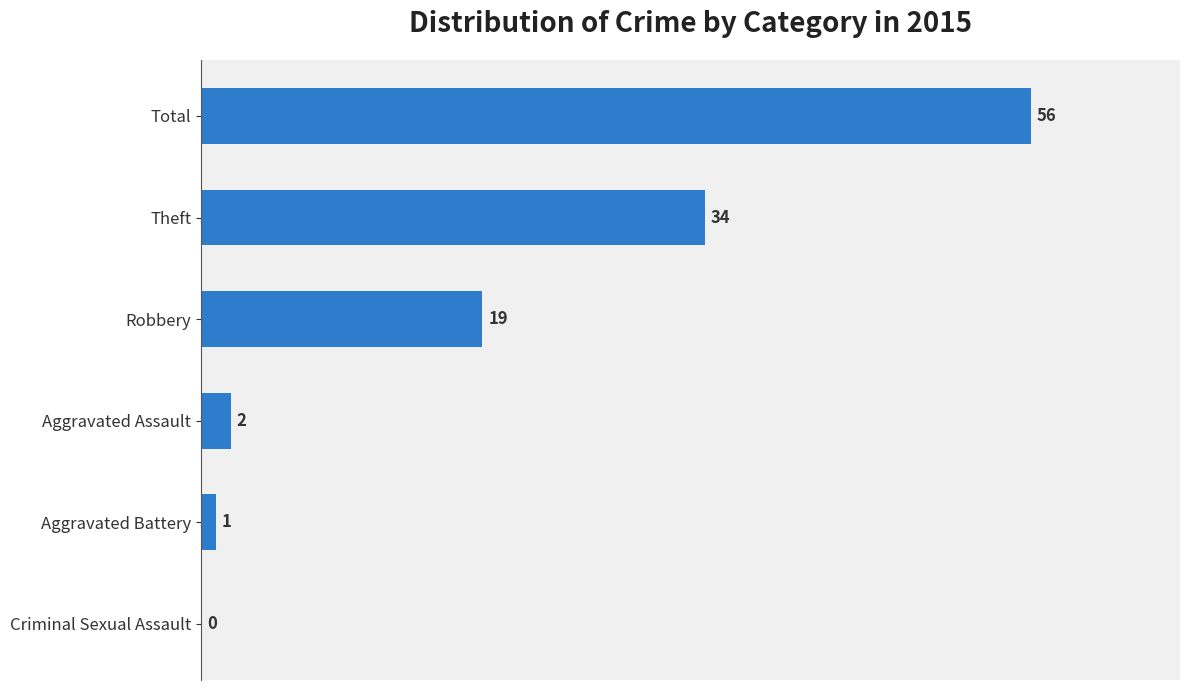

The value at Aggravated Battery is 1. True or false?

True